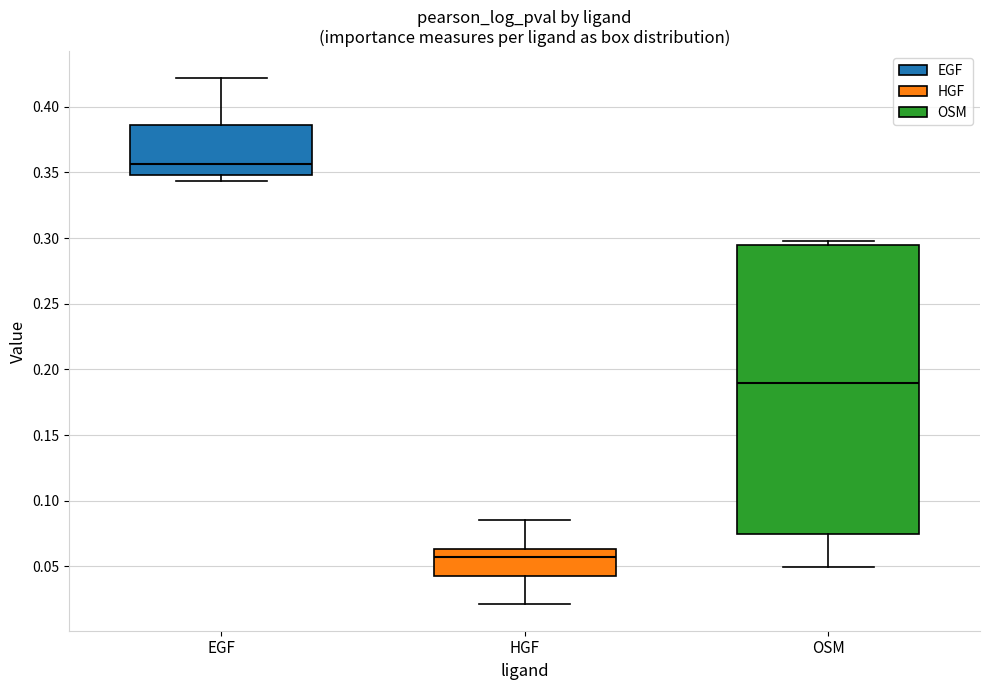

Reading left to right, read every box against the y-axis: the position of its median line, the range the box covers, and the ends of its whiskers. The values are not printed on the chart, so give them approximately, as read against the axis.

EGF: median 0.355, box 0.350 to 0.385, whiskers 0.345 to 0.420
HGF: median 0.055, box 0.045 to 0.065, whiskers 0.020 to 0.085
OSM: median 0.190, box 0.075 to 0.295, whiskers 0.050 to 0.300